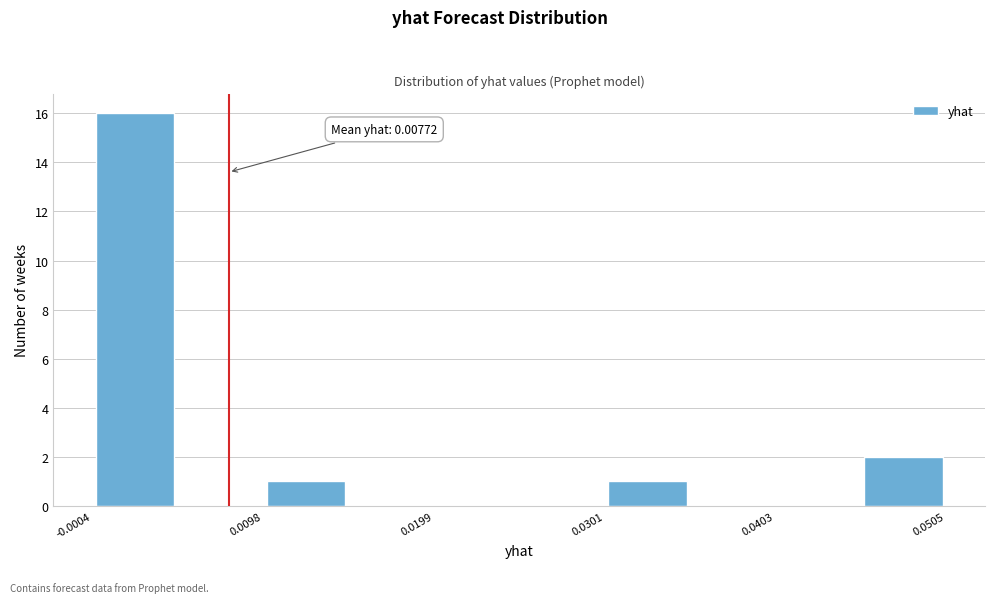

Around what value on the x-axis is the tallest bar? Give the approximate position of its centre, as read against the axis.

0.002